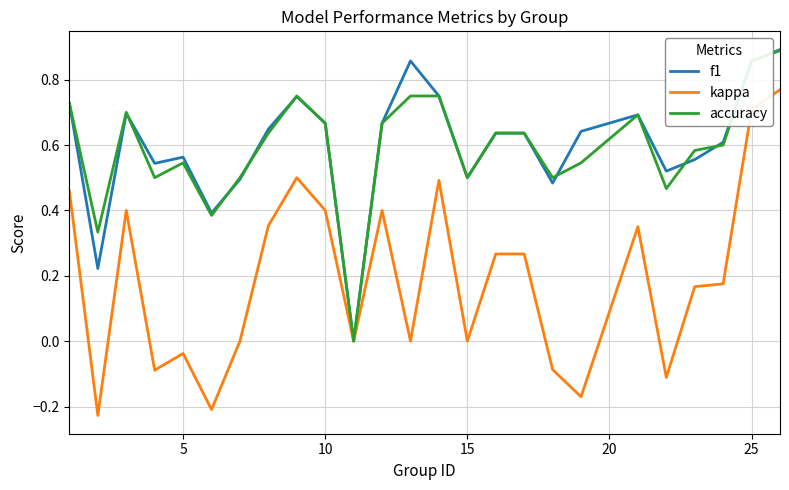

What is the difference between the maximum and minimum values in the kappa series?

1.0